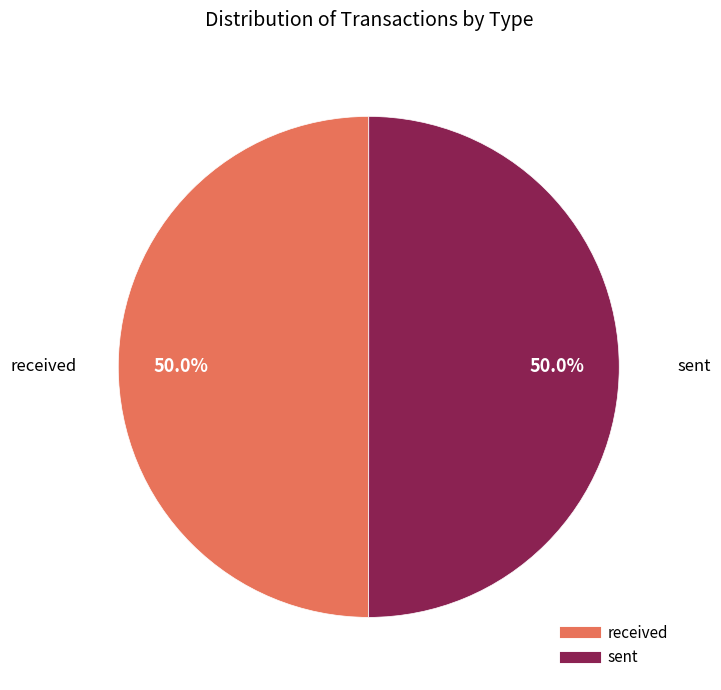

Is it true that received is 50% of the pie?

True